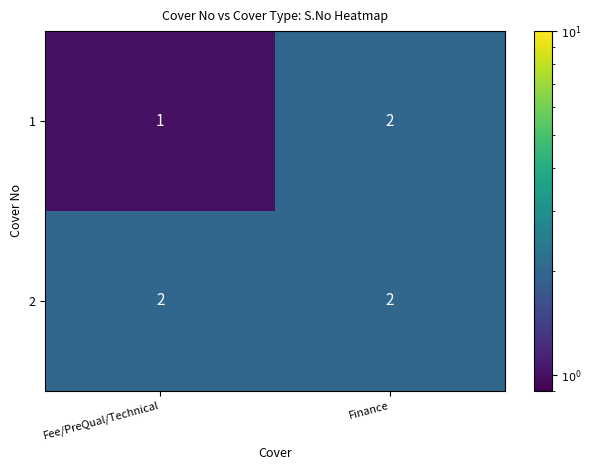

What is the minimum value shown in the chart?

1